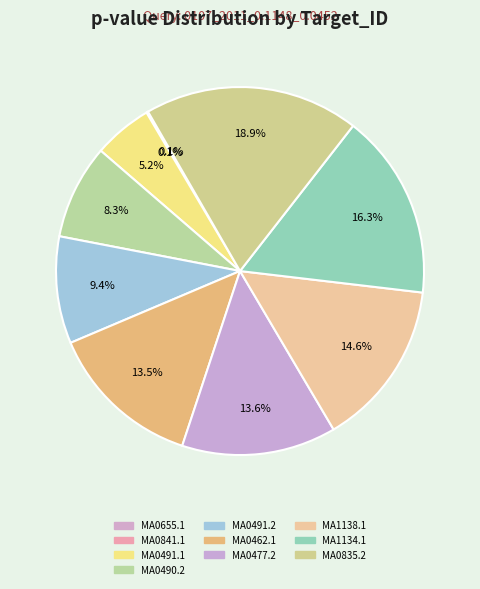

How many slices are in this pie chart?

10